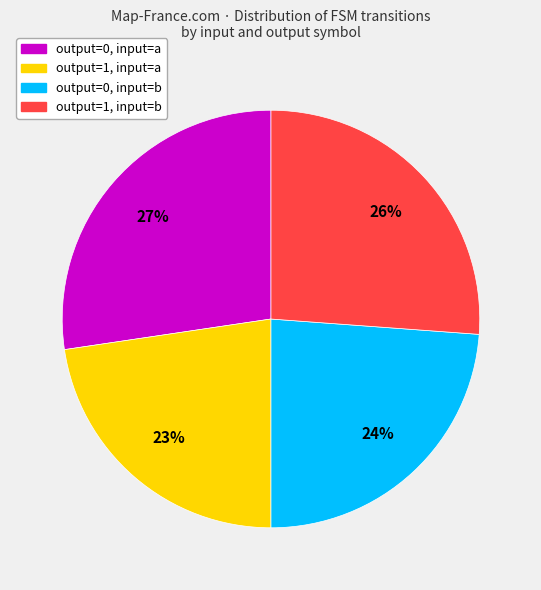

Which category has the biggest portion of the pie?

output=0, input=a